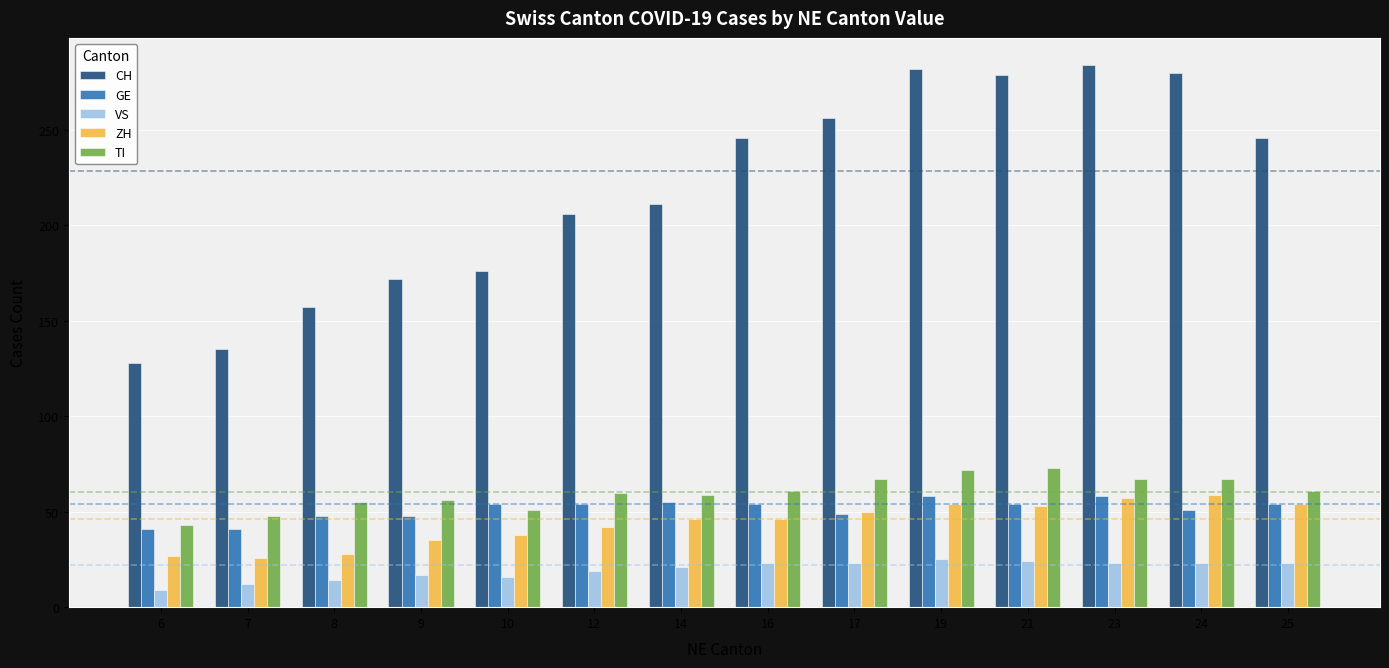

Is the value of TI at 14 greater than the value of VS at 14?

Yes